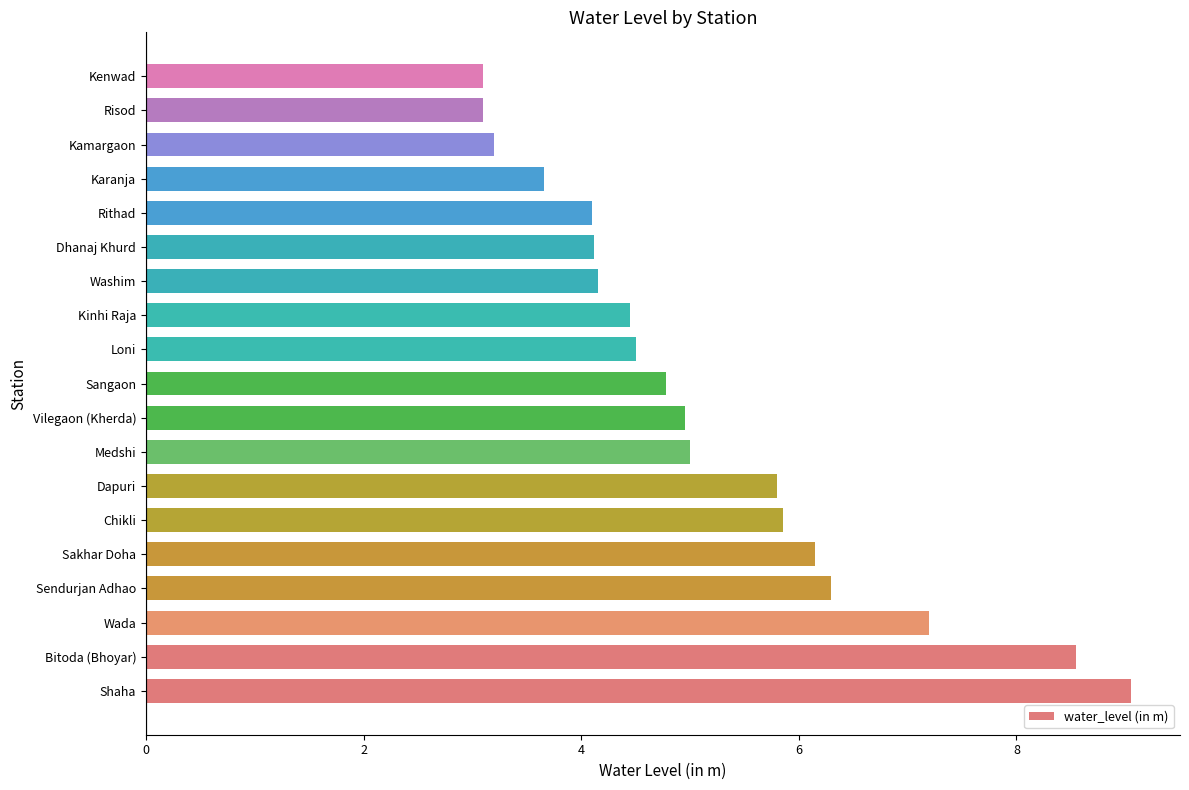

Between Sakhar Doha and Sangaon, which is larger?

Sakhar Doha